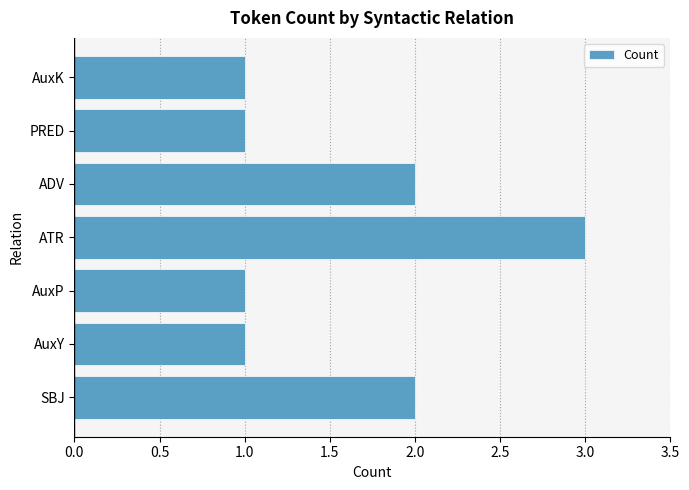

How many values are between 1 and 2?

6